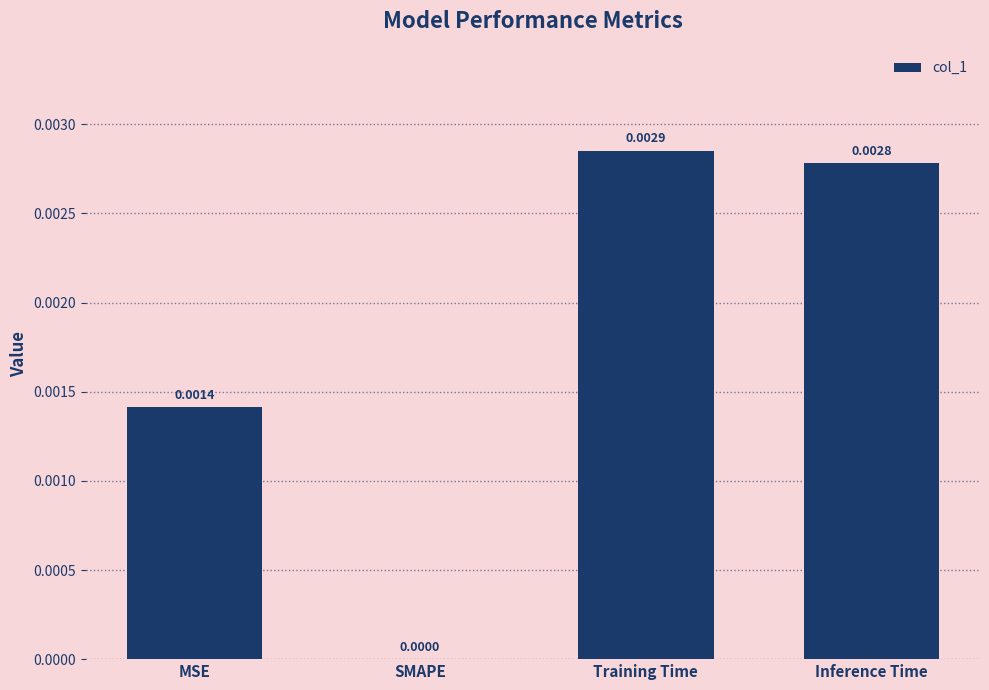

Between SMAPE and Inference Time, which is larger?

Inference Time